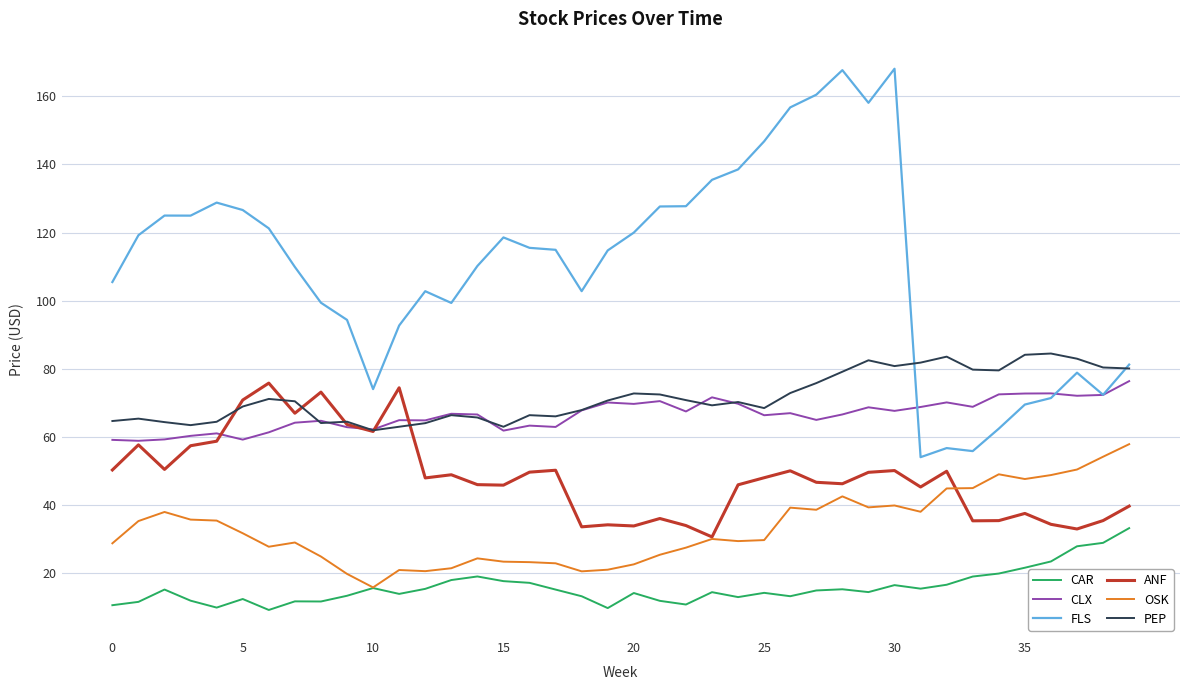

Which series has the largest total across all categories?

FLS